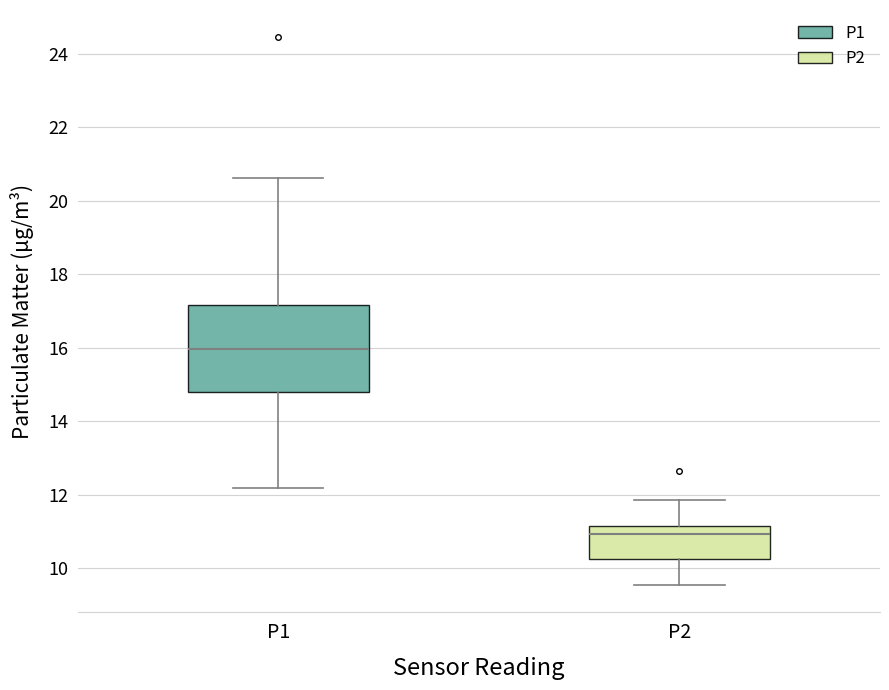

Which box is the tallest, from its lower edge to its upper edge?

P1